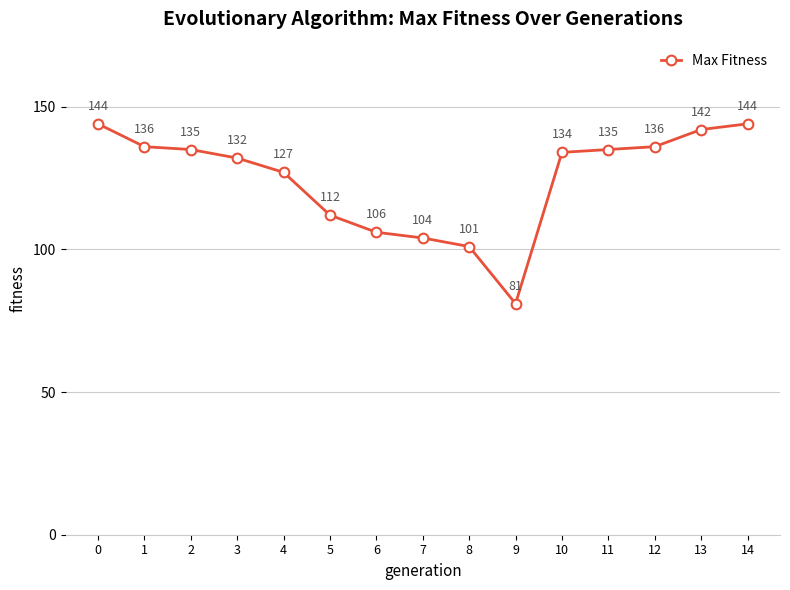

How many data points are less than 134?

7